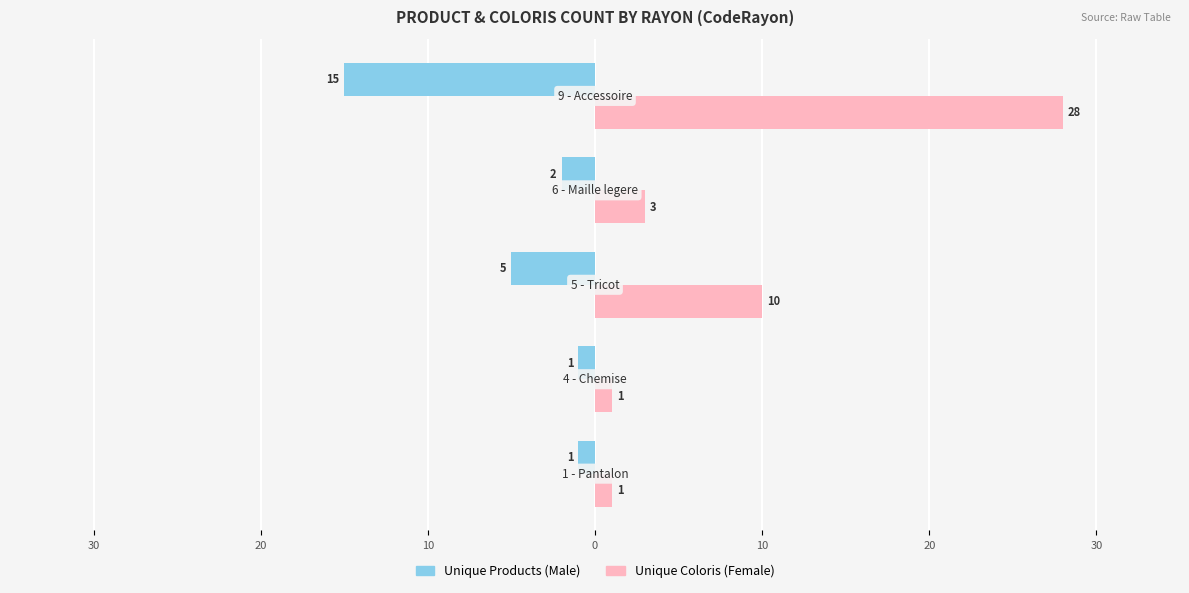

What are all the series names shown in the legend?

Unique Products (Male), Unique Coloris (Female)